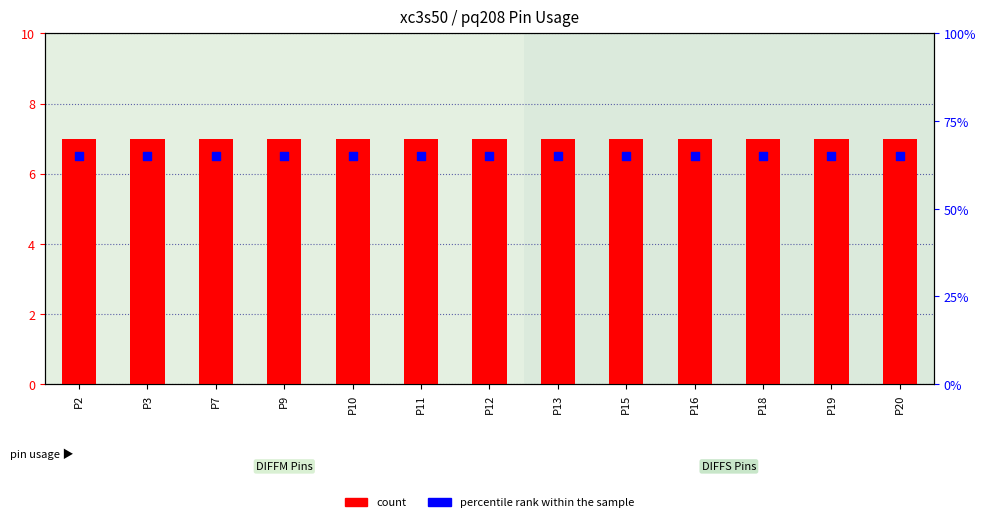

At how many categories does at least one series exceed 41?

13